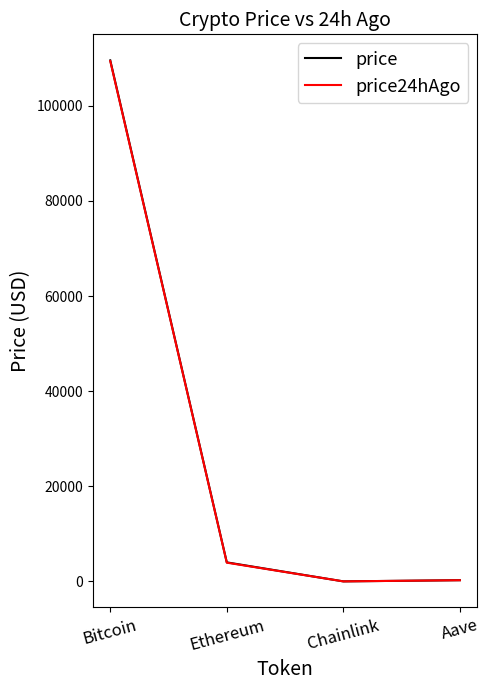

Which series has the widest spread of values?

price